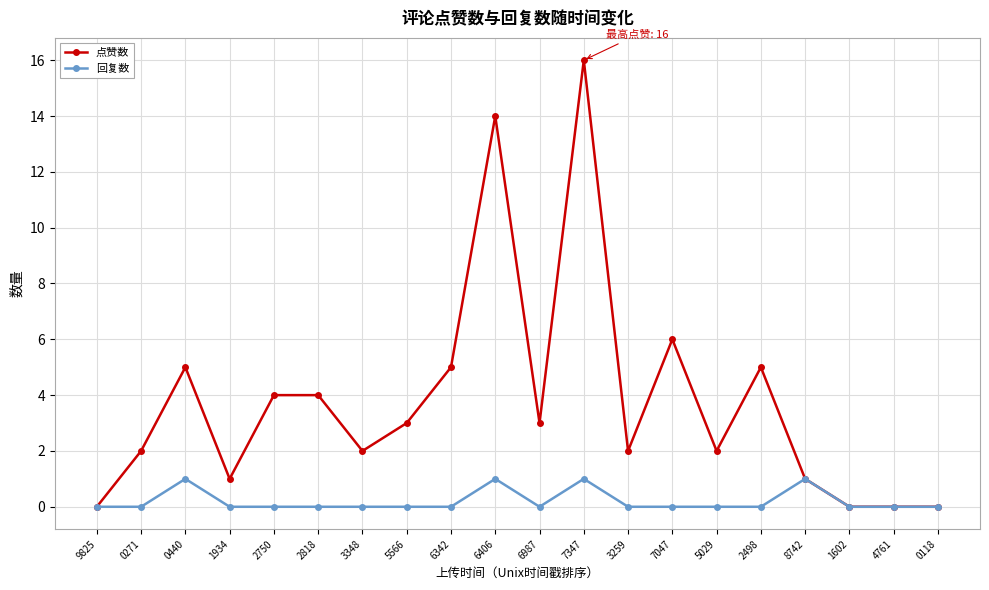

Between 1934 and 6342, which series saw the biggest shift?

点赞数